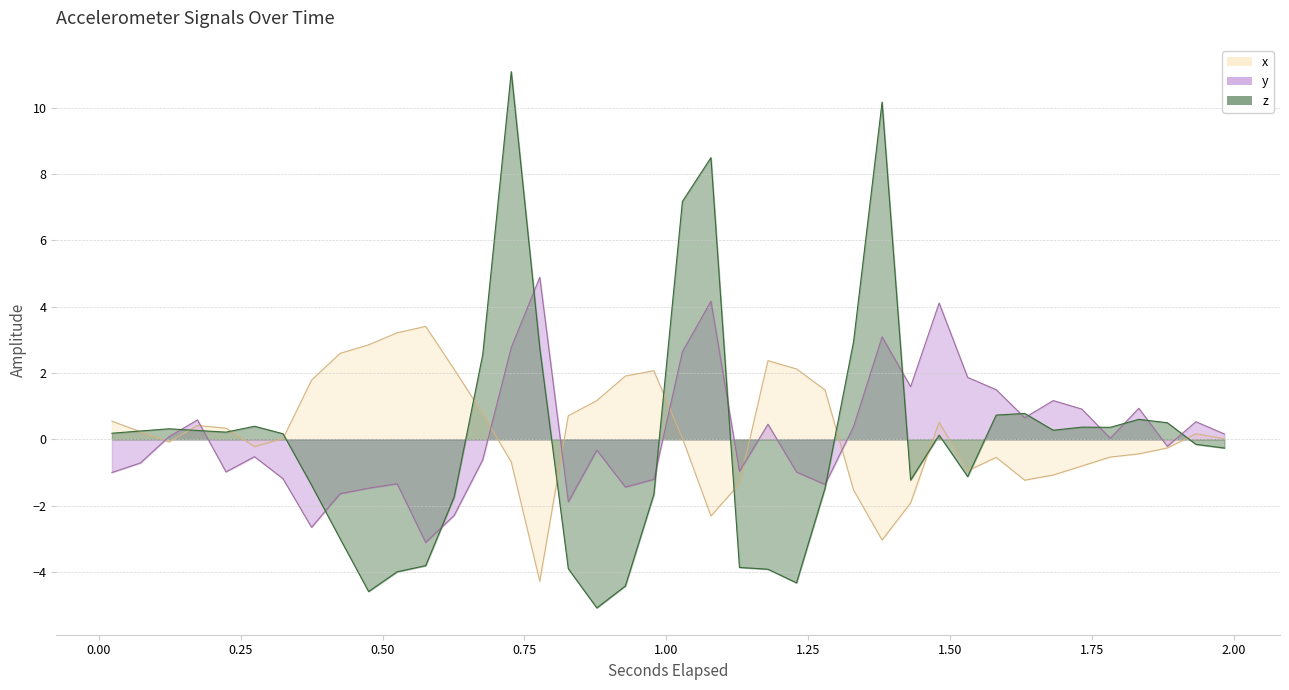

What is the maximum value for y?

4.9